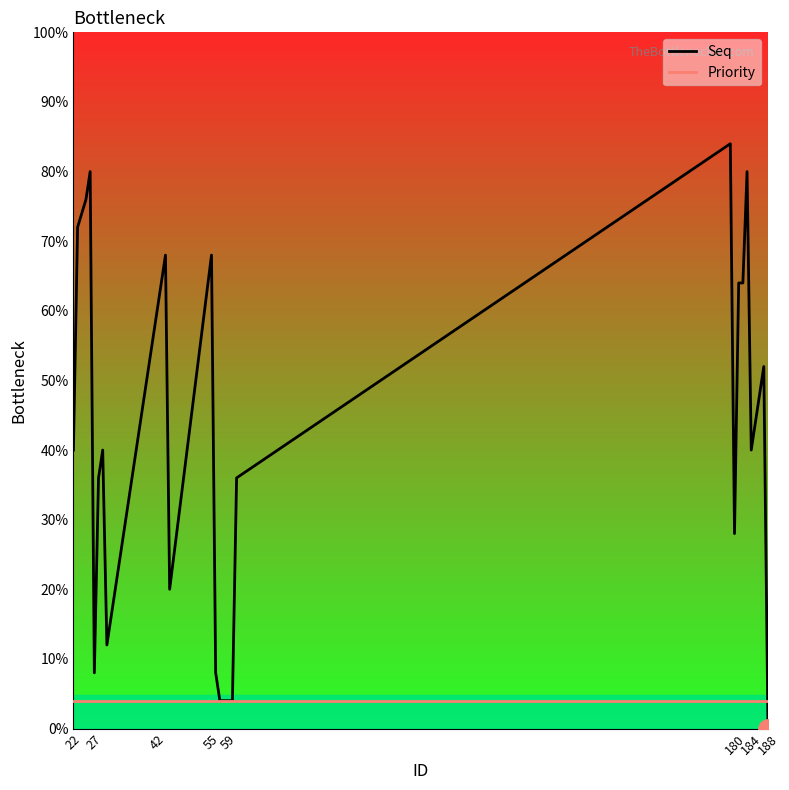

Is it true that Seq equals 3 at 188?

True